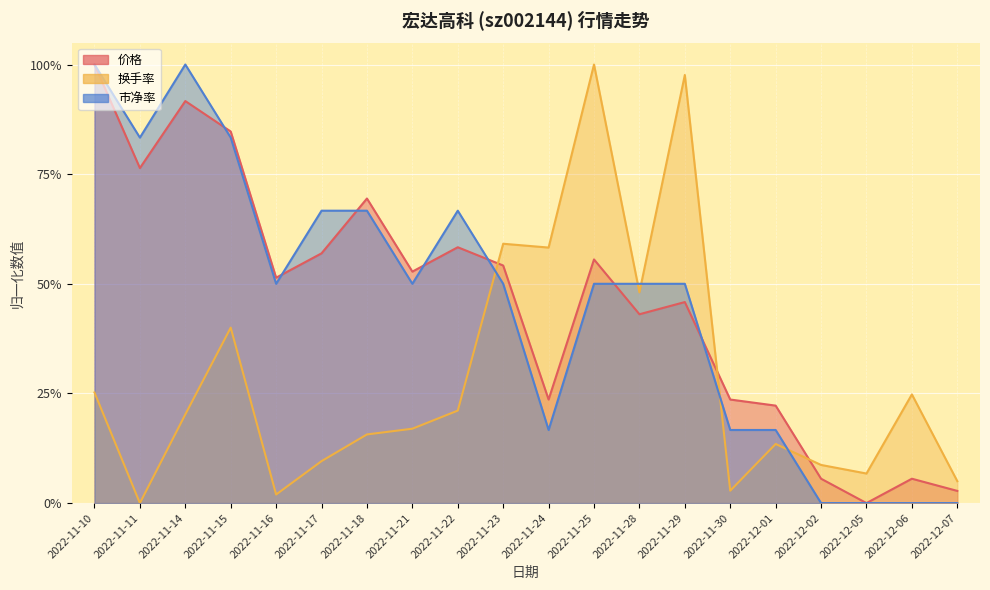

What is the highest value of the 市净率 series?

1.0